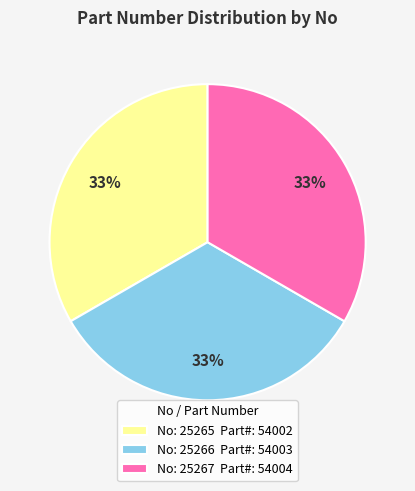

How many segments does this pie chart have?

3